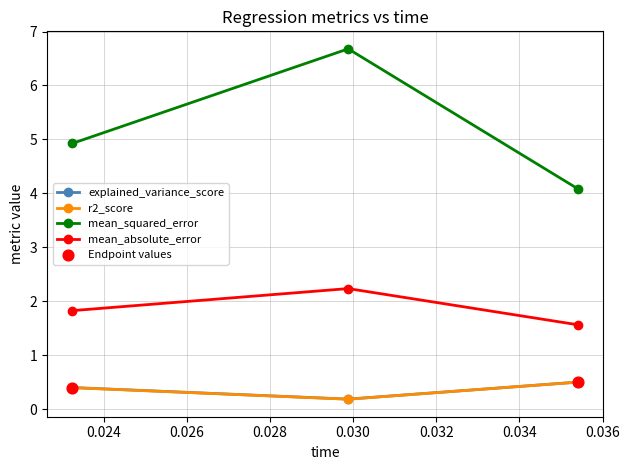

Which series has the largest total across all categories?

mean_squared_error